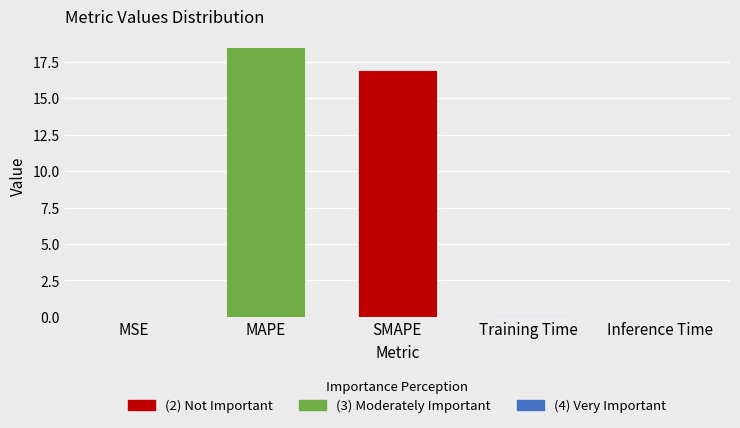

Which has a higher value, MAPE or Inference Time?

MAPE